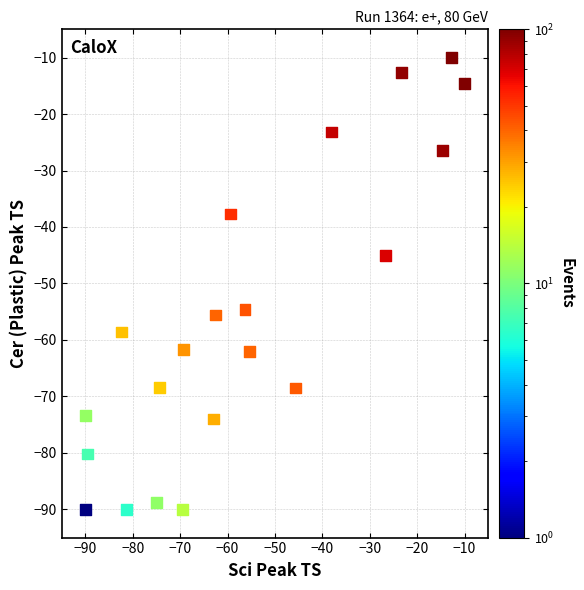

What is the range of Y values (max minus min)?

80.0